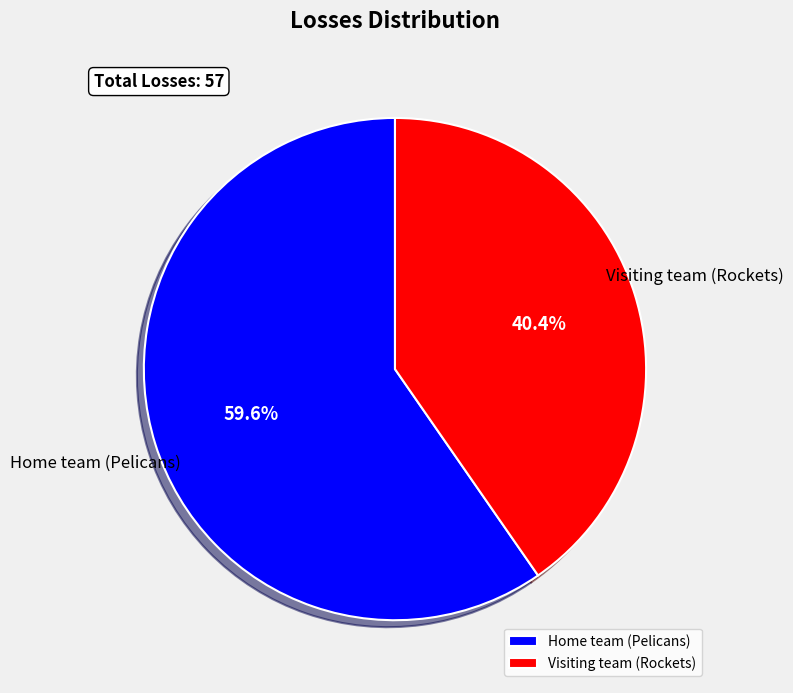

How much of the chart is everything except Visiting team (Rockets)?

59.6%